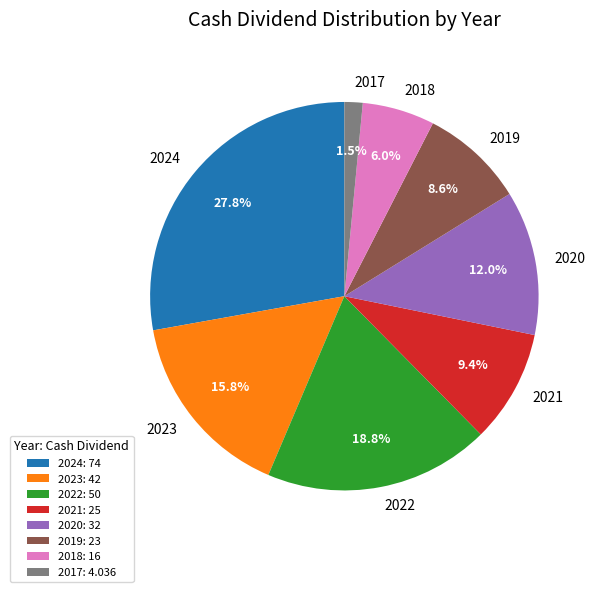

How many segments does this pie chart have?

8